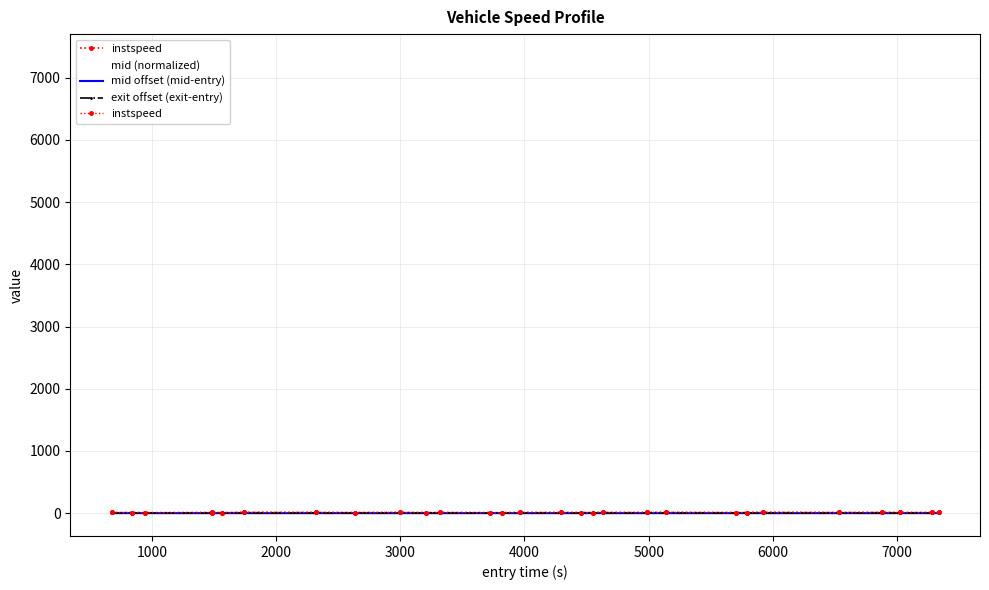

How many lines are shown in the chart?

4